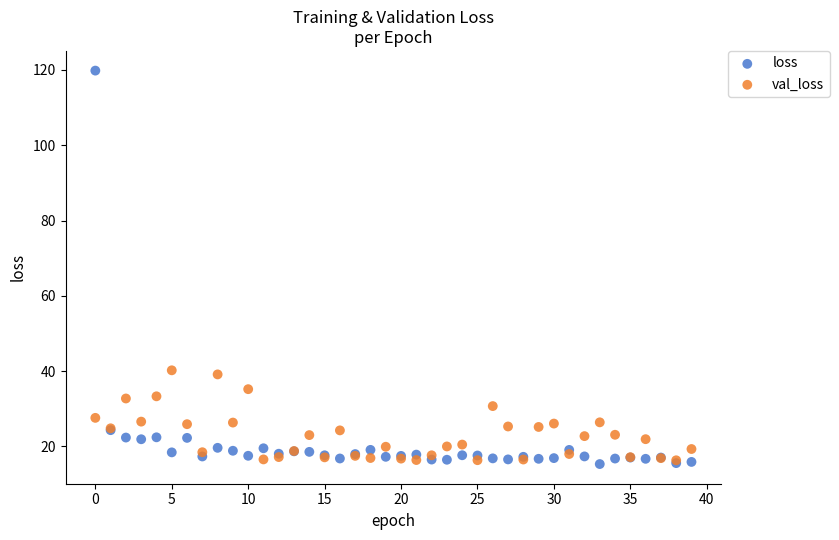

What are all the series names shown in the legend?

loss, val_loss